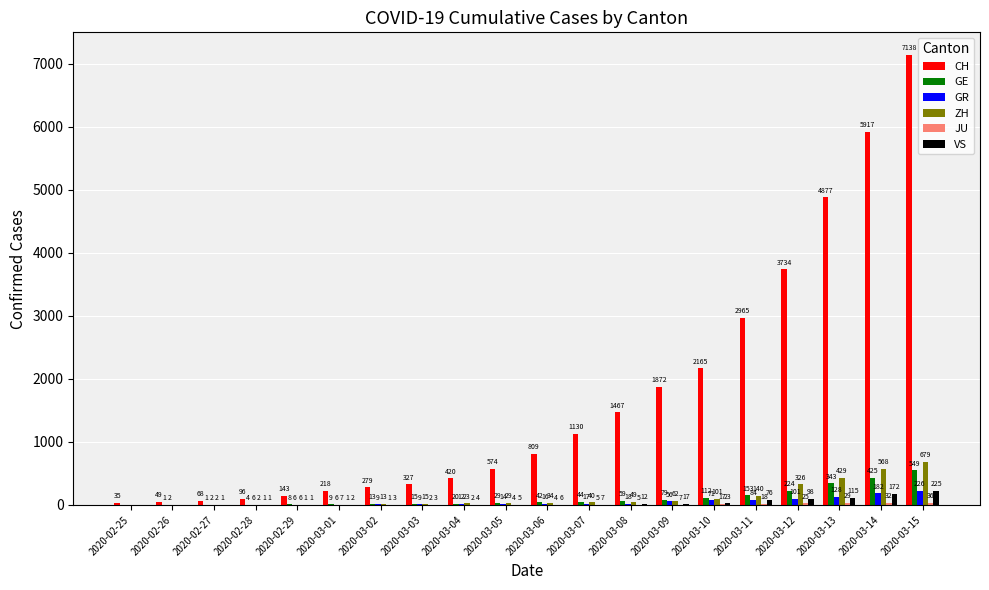

Which series has the largest total across all categories?

CH